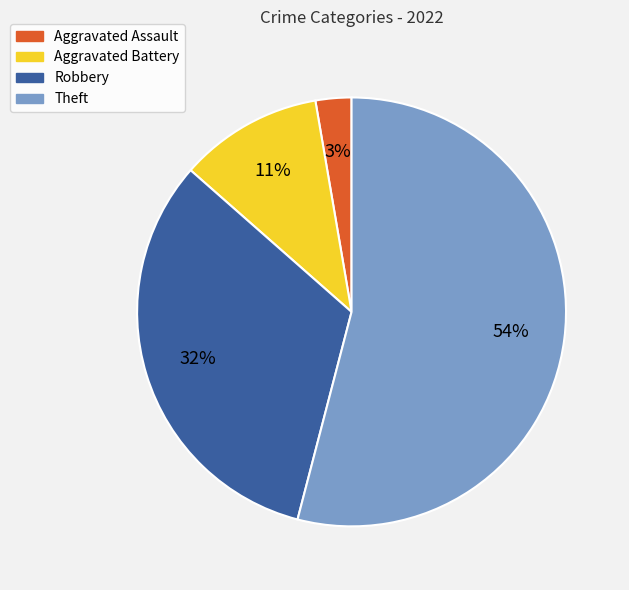

To the nearest percent, what is the combined percentage of Robbery and Theft?

86%